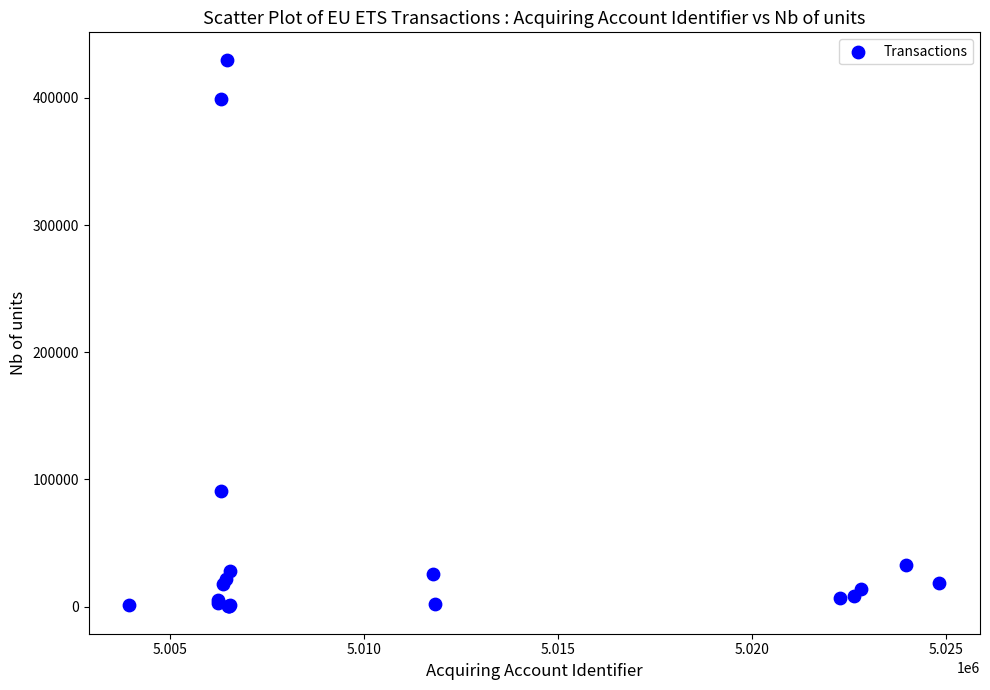

What Y value in the scatter plot is closest to 215088?

91232